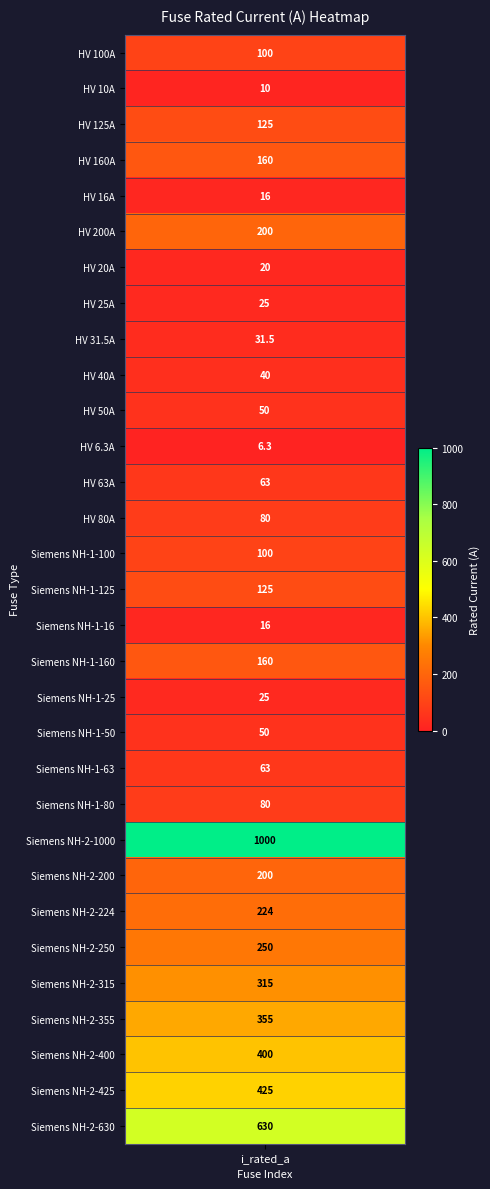

What is the difference between the second highest and second lowest values?

620.0